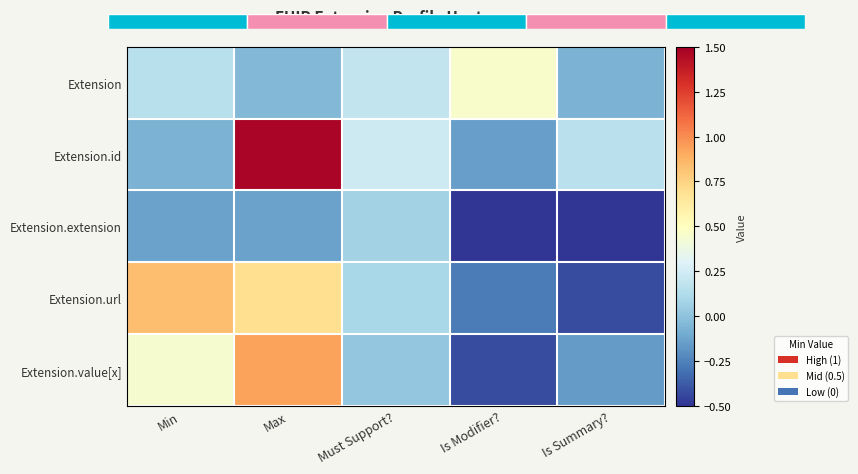

How many data points in Extension.extension are above 0?

1